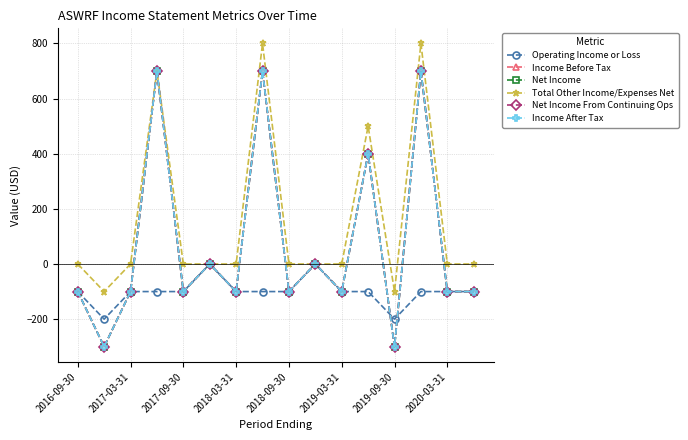

What are all the series names shown in the legend?

Operating Income or Loss, Income Before Tax, Net Income, Total Other Income/Expenses Net, Net Income From Continuing Ops, Income After Tax